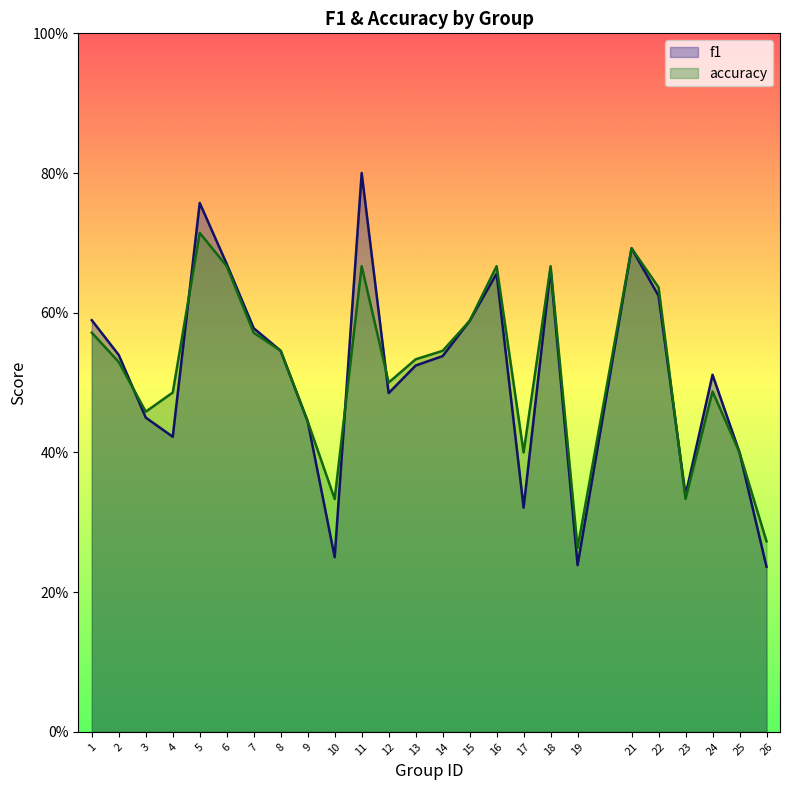

True or false: accuracy and f1 intersect in this chart.

True